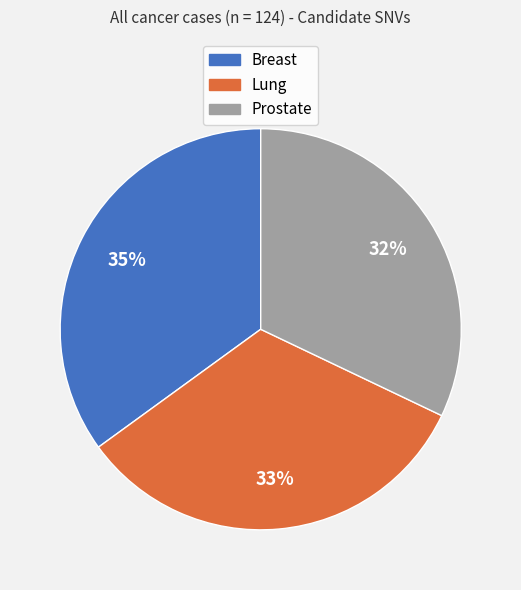

To the nearest percent, what is the combined percentage of Breast and Prostate?

67%